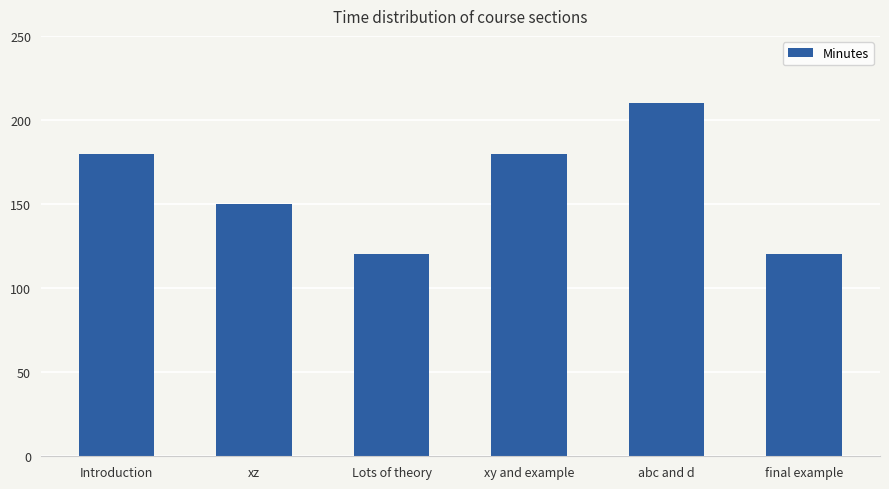

True or false: the data shows 191 at Lots of theory.

False